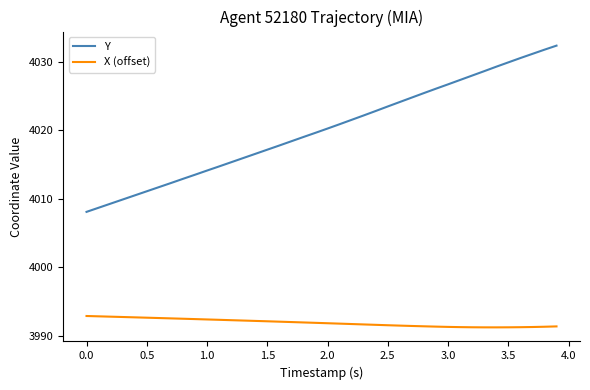

True or false: Y and X (offset) cross at least once.

False